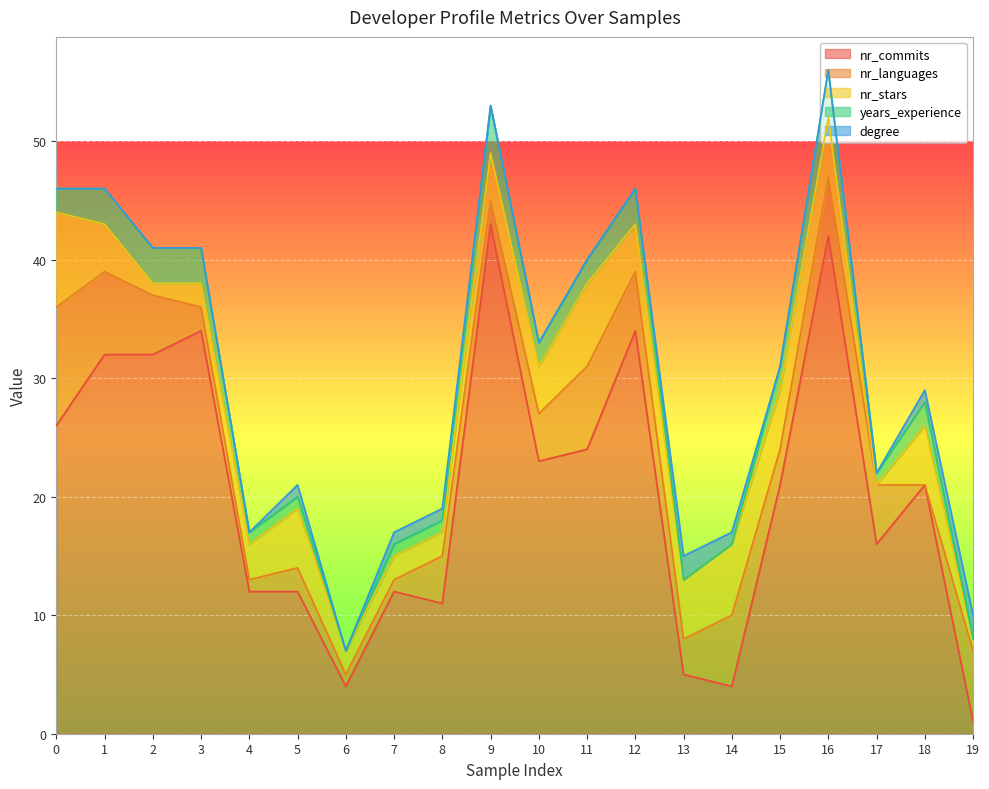

Reading left to right, what are all the values shown in this chart?

nr_commits: 0=26	1=32	2=32	3=34	4=12	5=12	6=4	7=12	8=11	9=43	10=23	11=24	12=34	13=5	14=4	15=21	16=42	17=16	18=21	19=1
nr_languages: 0=10	1=7	2=5	3=2	4=1	5=2	6=1	7=1	8=4	9=2	10=4	11=7	12=5	13=3	14=6	15=3	16=5	17=5	18=0	19=6
nr_stars: 0=8	1=4	2=1	3=2	4=3	5=5	6=2	7=2	8=2	9=4	10=4	11=7	12=4	13=5	14=6	15=5	16=5	17=0	18=5	19=1
years_experience: 0=2	1=3	2=3	3=3	4=1	5=1	6=0	7=1	8=1	9=4	10=2	11=2	12=3	13=0	14=0	15=2	16=4	17=1	18=2	19=0
degree: 0=0	1=0	2=0	3=0	4=0	5=1	6=0	7=1	8=1	9=0	10=0	11=0	12=0	13=2	14=1	15=0	16=0	17=0	18=1	19=2